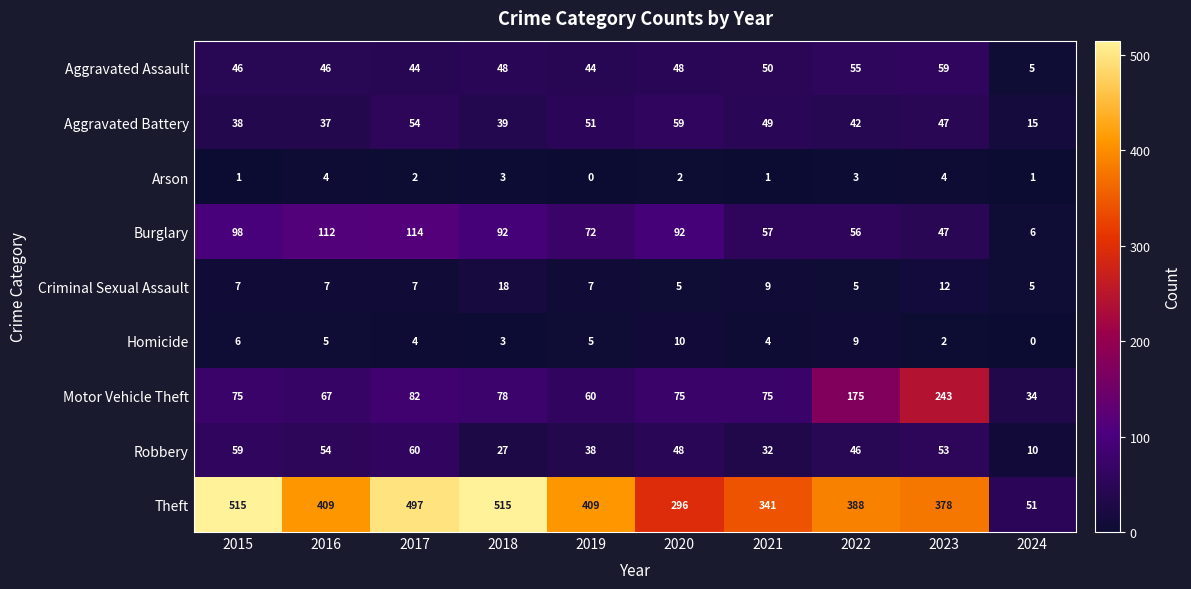

How many distinct data groups are displayed?

9